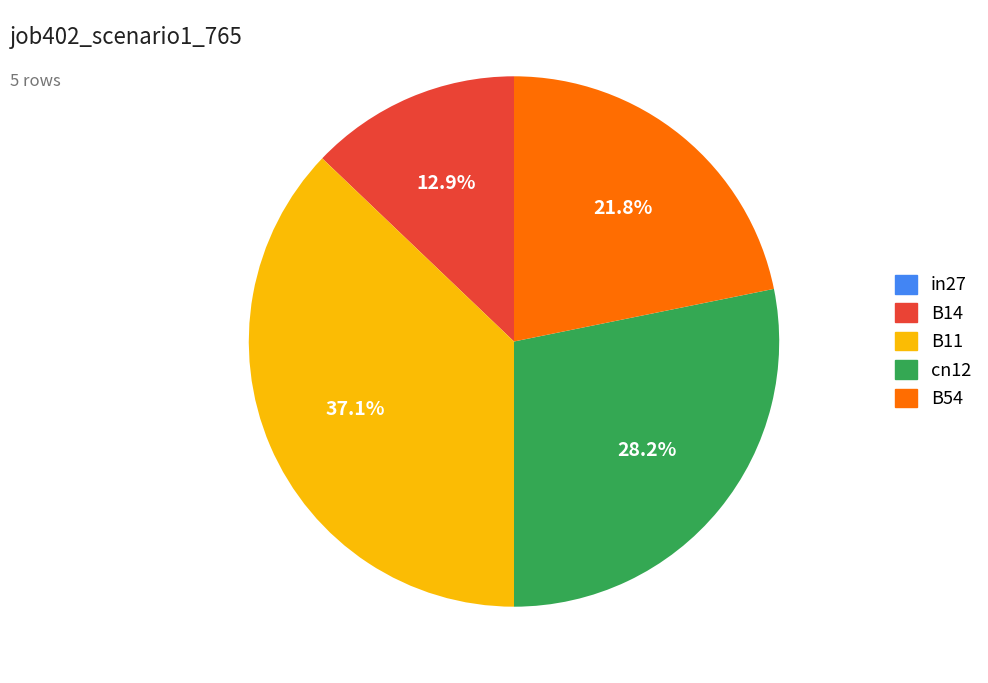

What percentage is the B54 slice, to the nearest percent?

22%